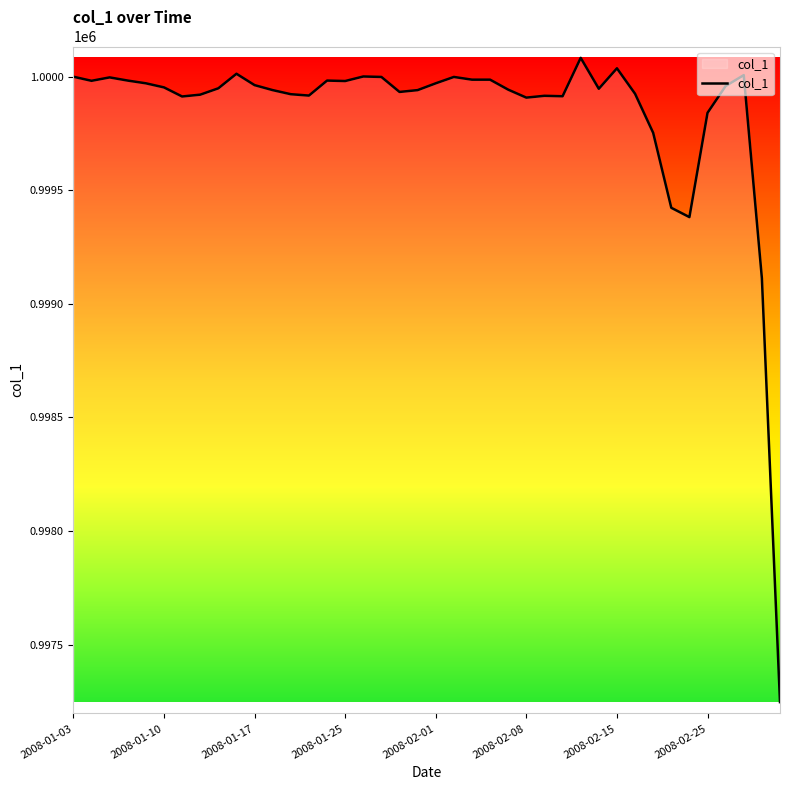

How many lines are shown in the chart?

1